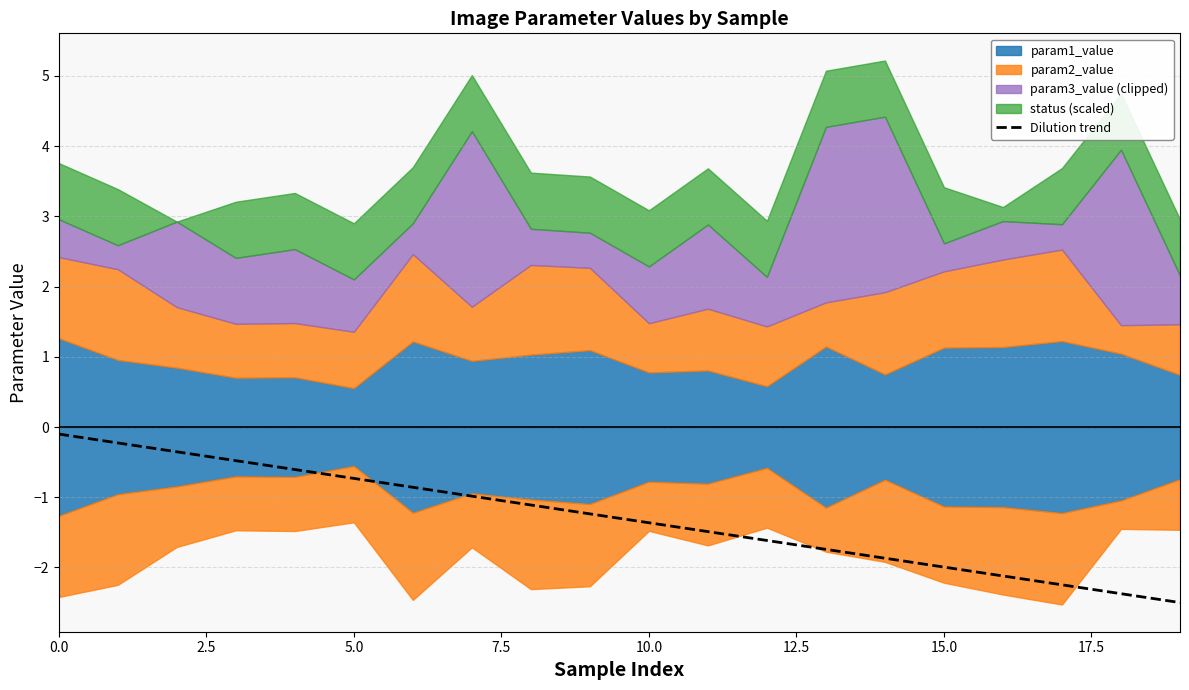

What is the label of the 14th point from the left?

13